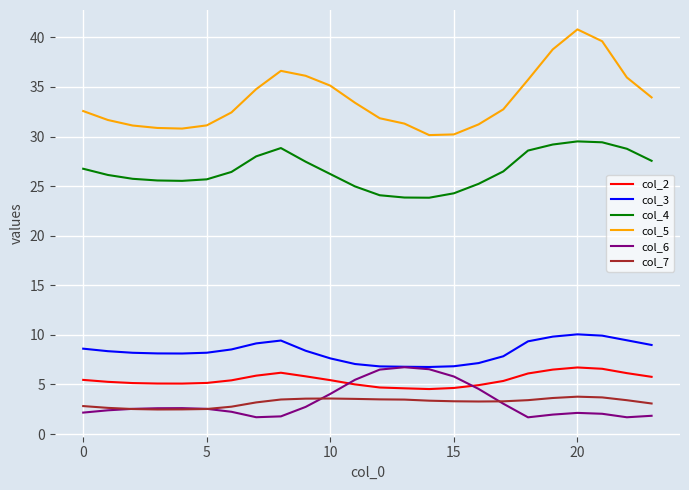

What is the lowest value of the col_2 series?

4.5